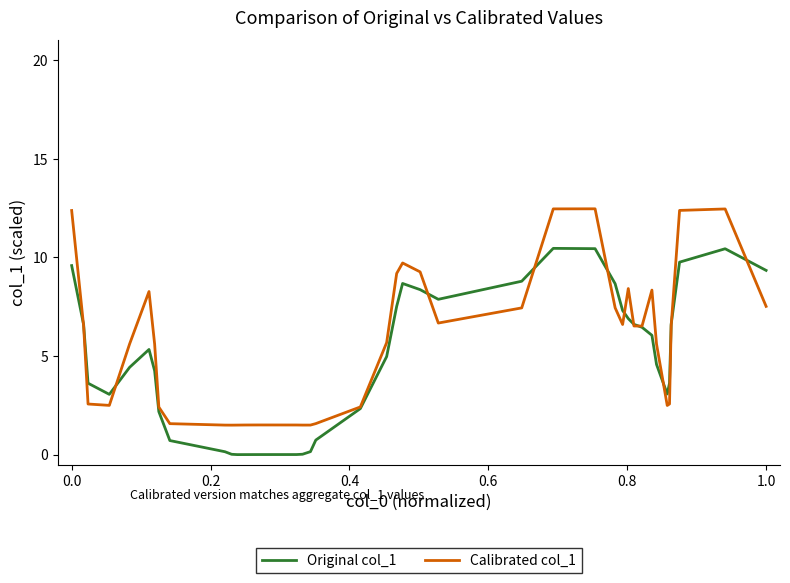

Which series has the widest spread of values?

Calibrated col_1